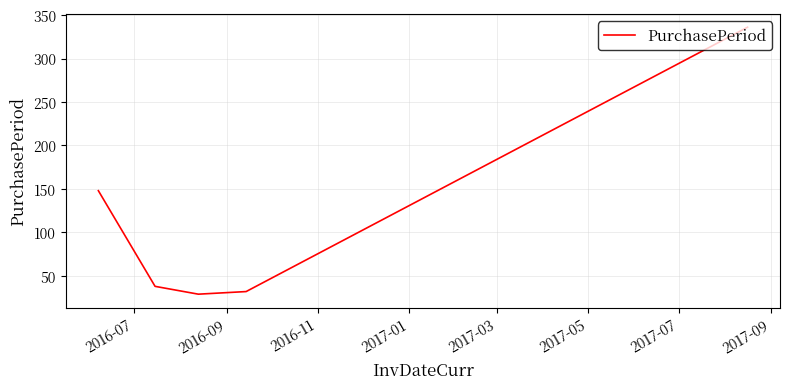

How many interior local valleys (lower than both neighbors) does the data have?

1